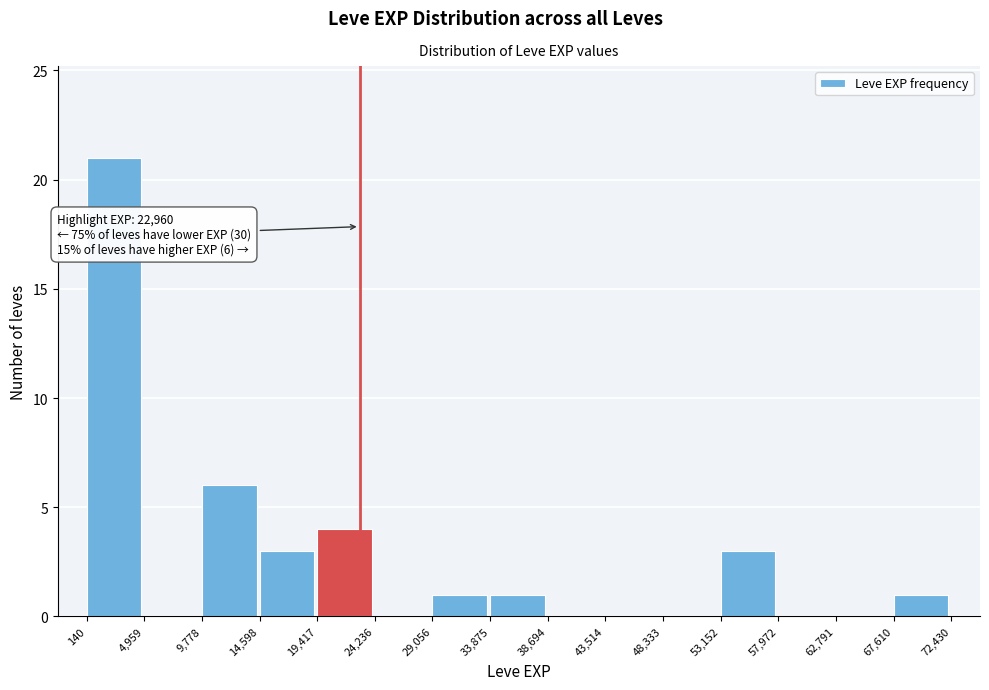

Which range on the x-axis has the tallest bar?

140 to 4,959